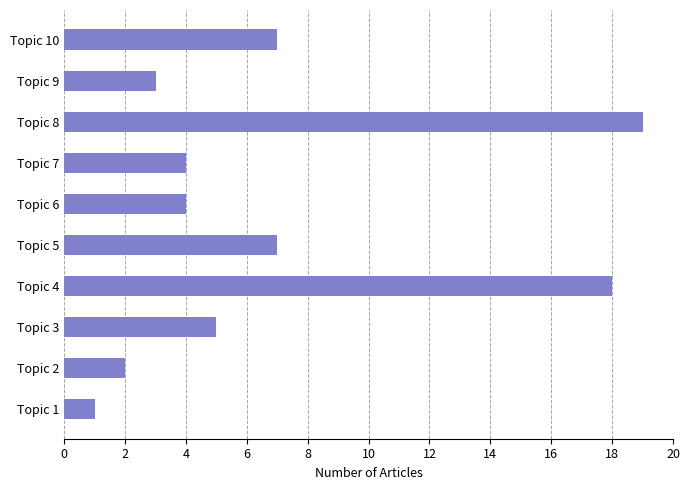

Reading bottom to top, what are all the values shown in this chart?

Topic 1=1	Topic 2=2	Topic 3=5	Topic 4=18	Topic 5=7	Topic 6=4	Topic 7=4	Topic 8=19	Topic 9=3	Topic 10=7